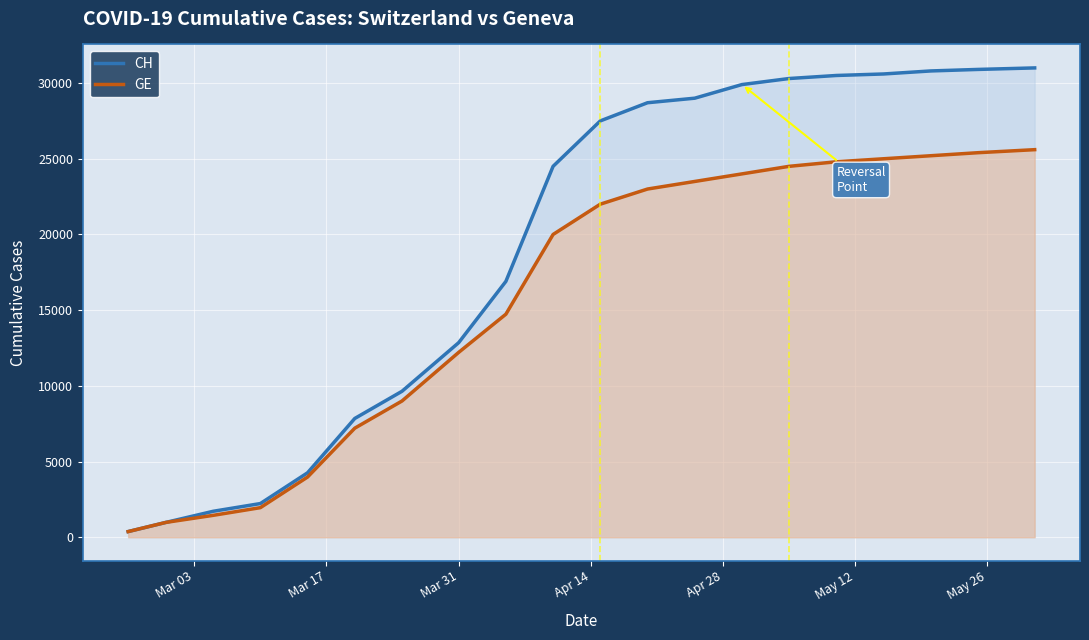

List the series in order of their overall mean, lowest first.

GE, CH